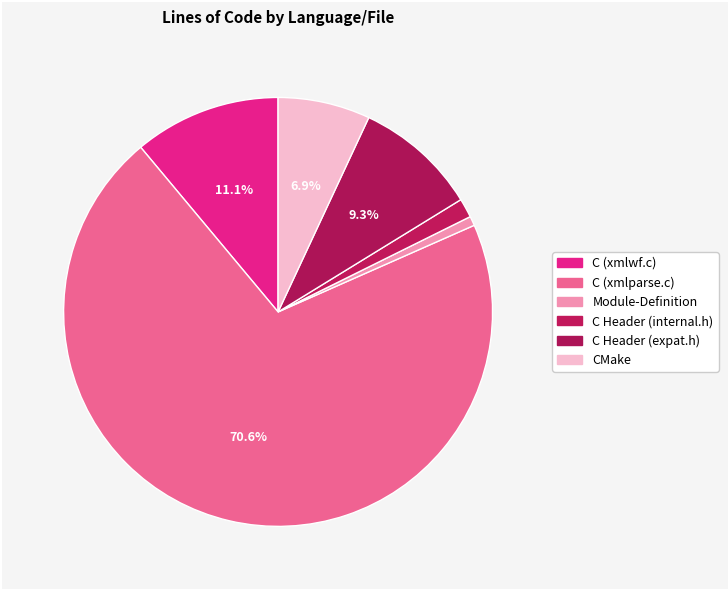

To the nearest percent, what is the combined percentage of C (xmlparse.c) and C Header (internal.h)?

72%